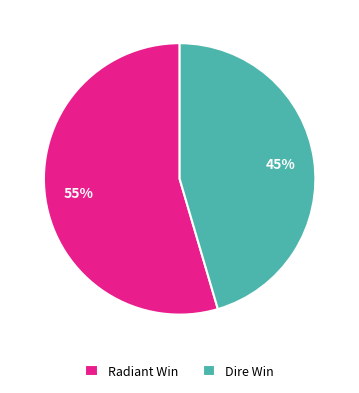

Approximately how many times larger is the value at Radiant Win compared to Dire Win?

1.2